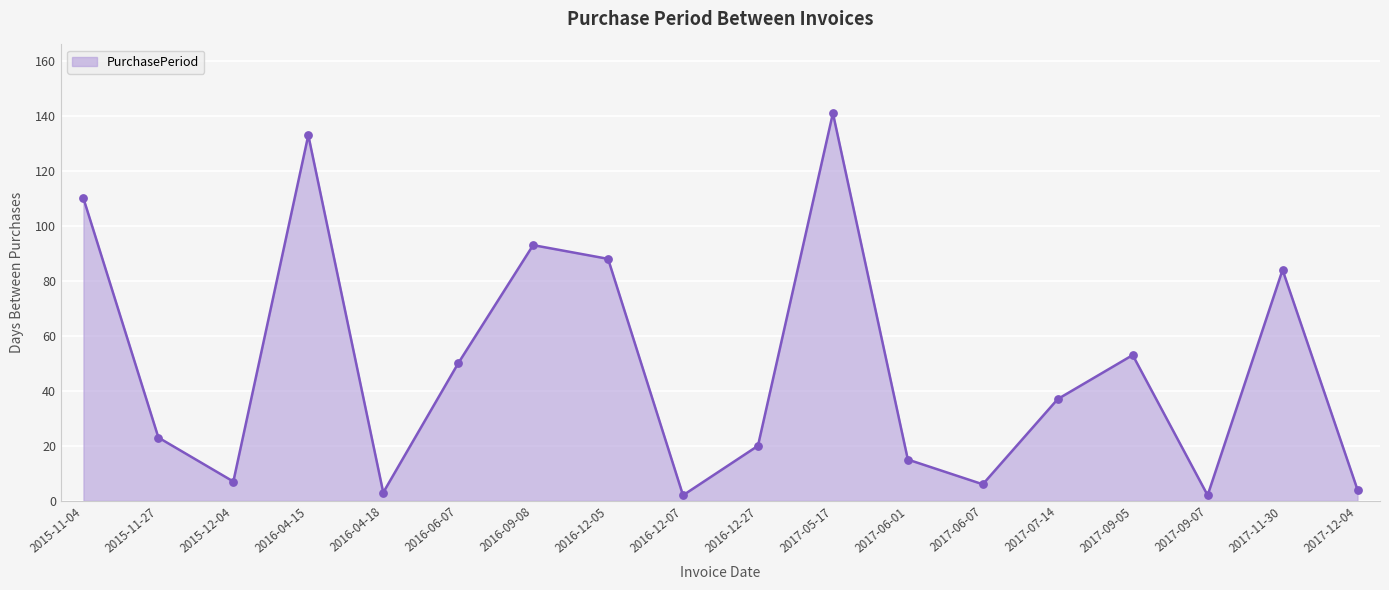

What is the ratio of the value at 2017-11-30 to the value at 2016-12-05?

1.0